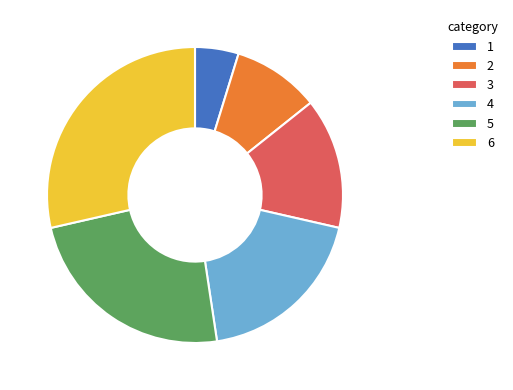

What is the largest slice in the pie chart?

6